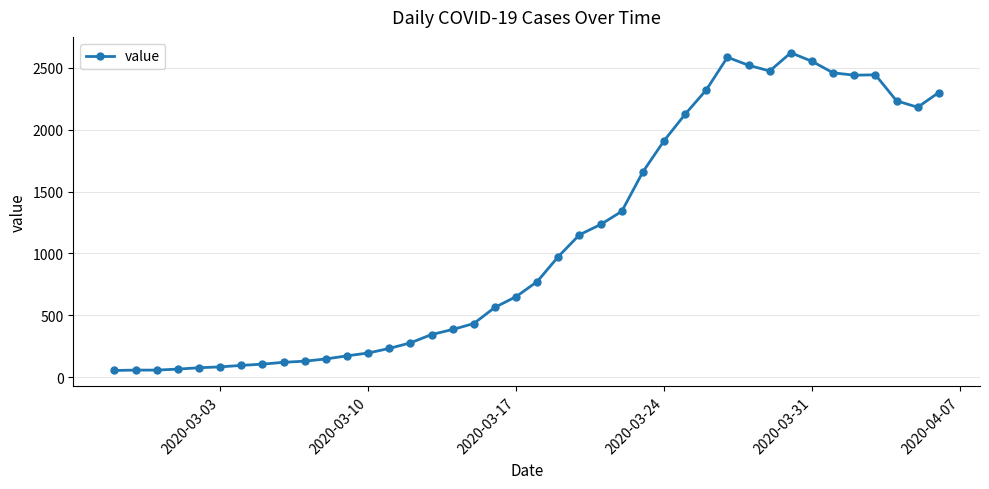

How many lines are shown in the chart?

1